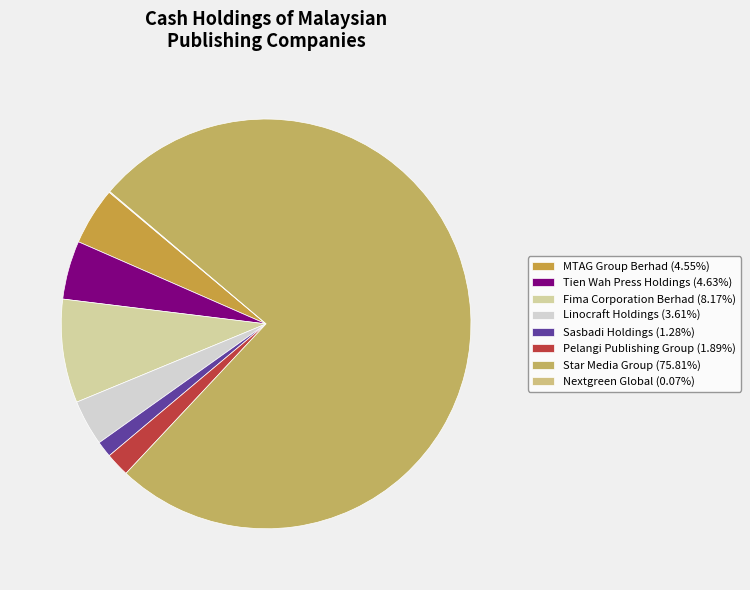

To the nearest percent, what percentage of the pie is Sasbadi Holdings?

1%